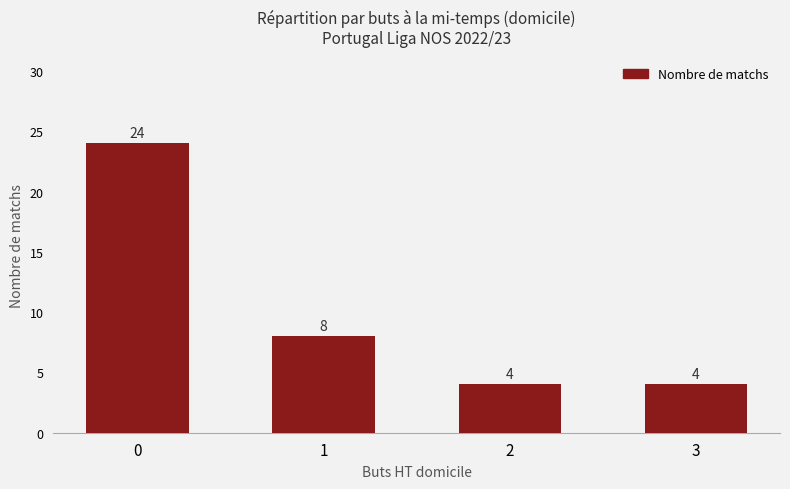

What is the change in value from 1 to 3?

-4